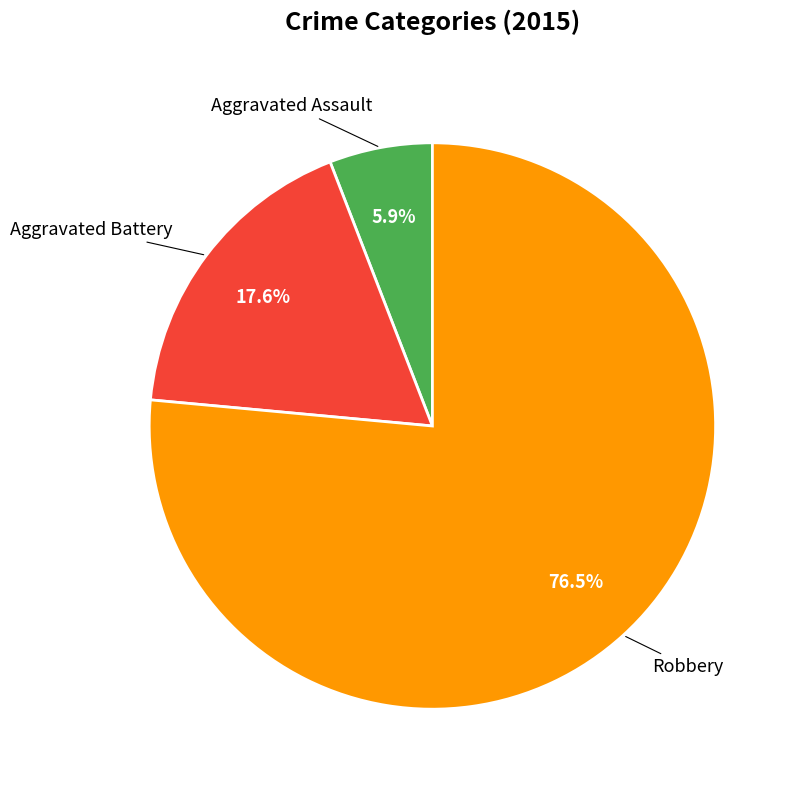

What is the majority slice?

Robbery